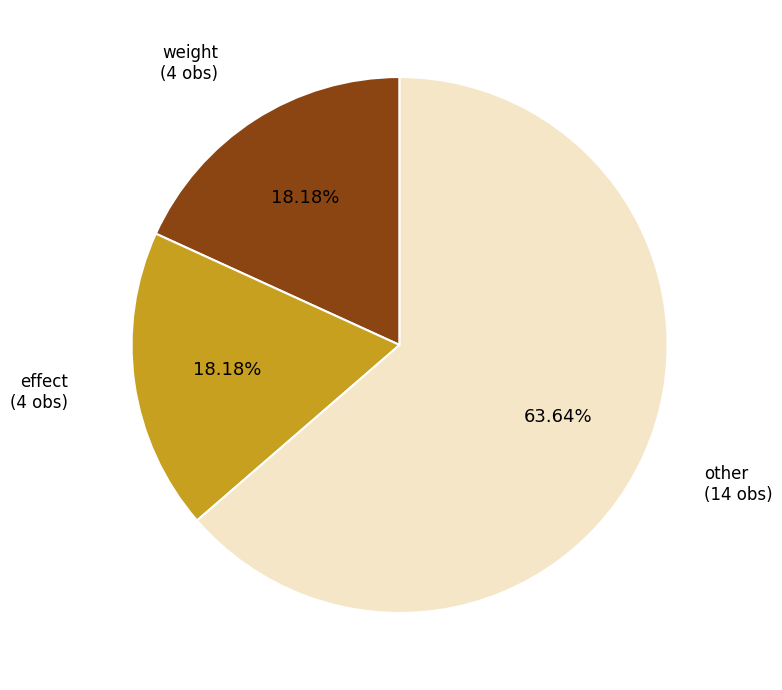

Does any single category account for the majority?

Yes